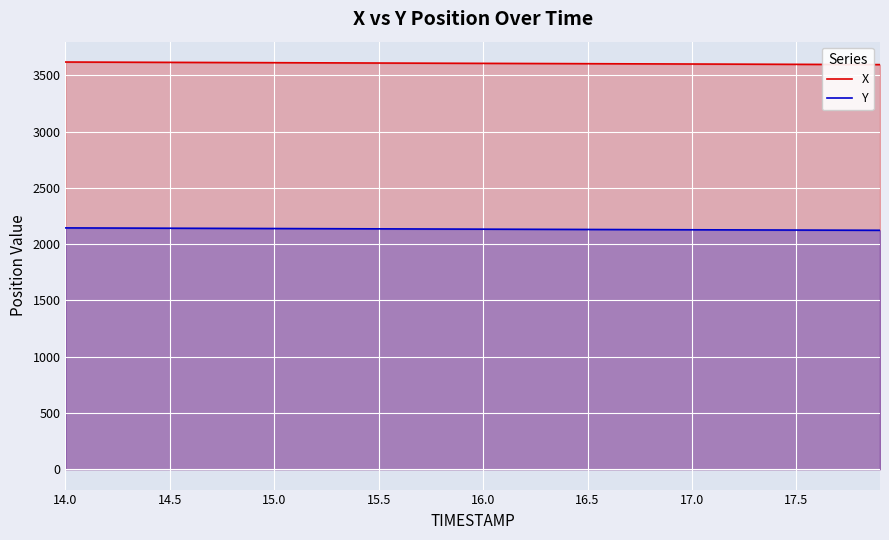

True or false: X and Y intersect in this chart.

False